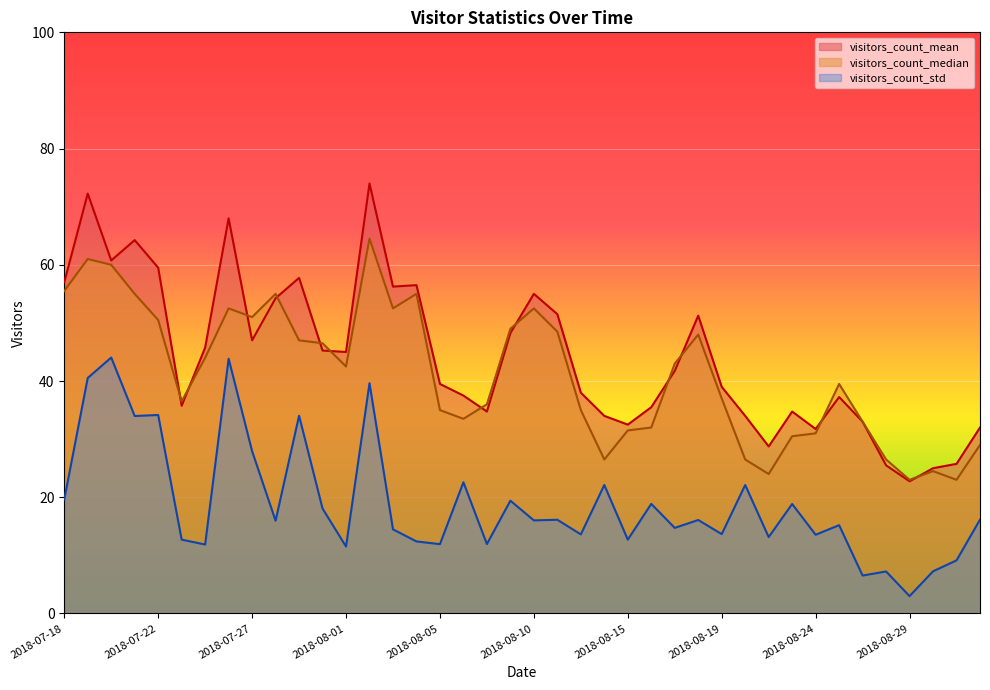

Which series has the largest range (max minus min)?

visitors_count_mean